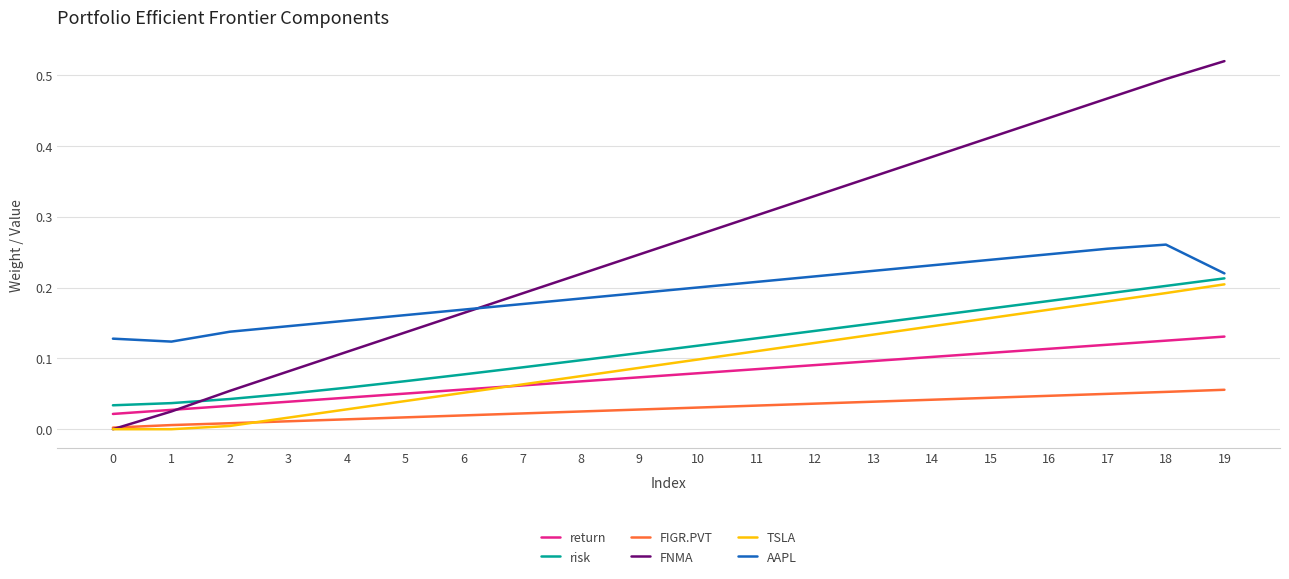

Is it true that AAPL equals 0.2 at 2?

False